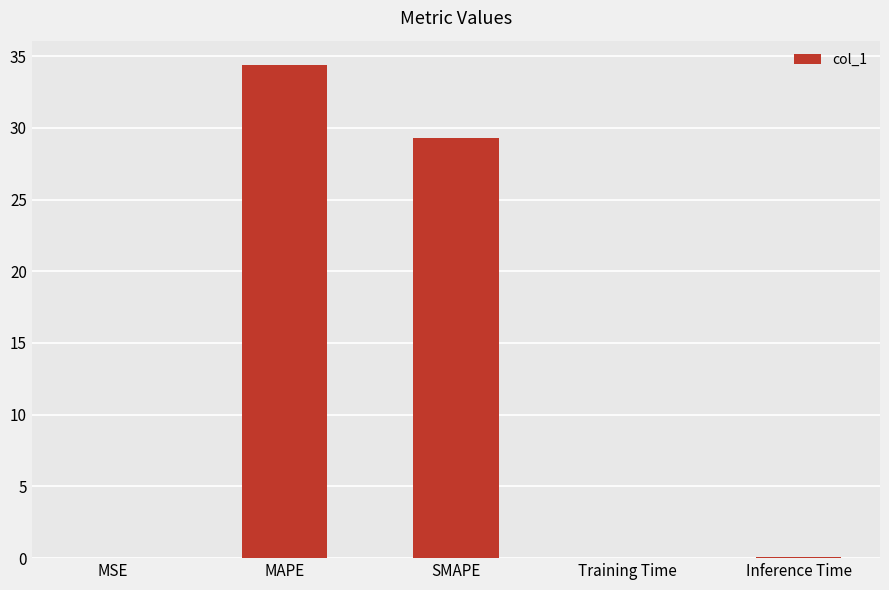

What is the change in value from MSE to MAPE?

+34.4